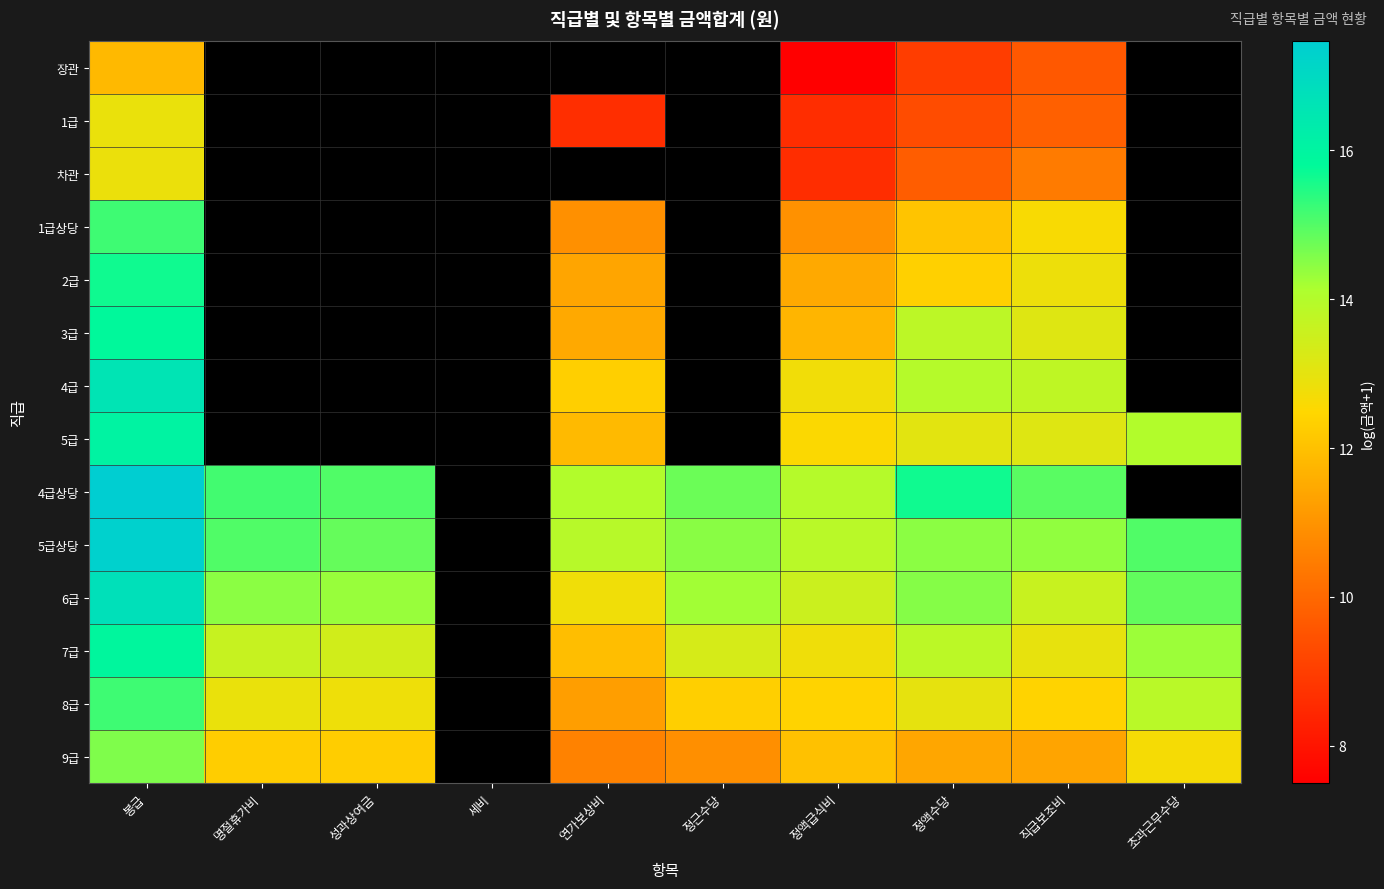

What is the difference between the 8급 values at 정액급식비 and 초과근무수당?

1.5